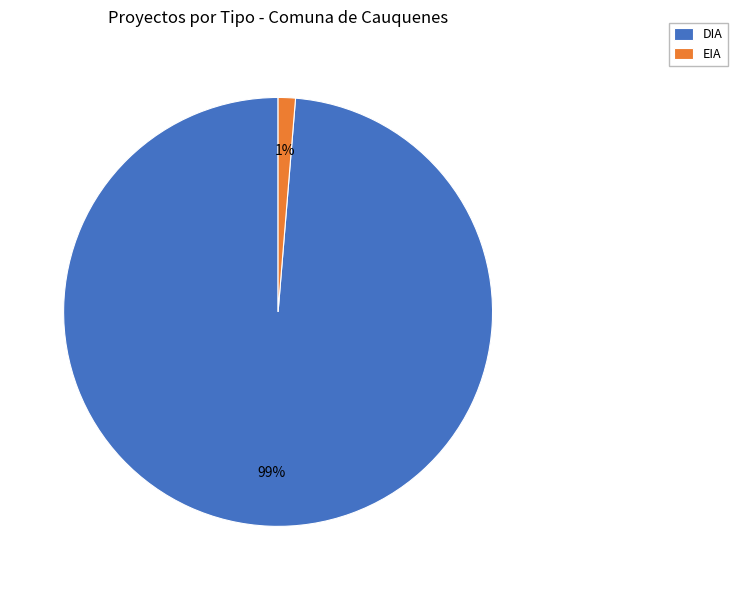

The EIA slice represents 1% of the pie. True or false?

True